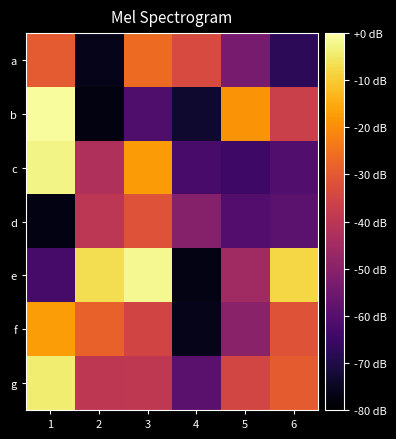

Rank the series by their maximum value, from highest to lowest.

b, e, c, g, f, a, d